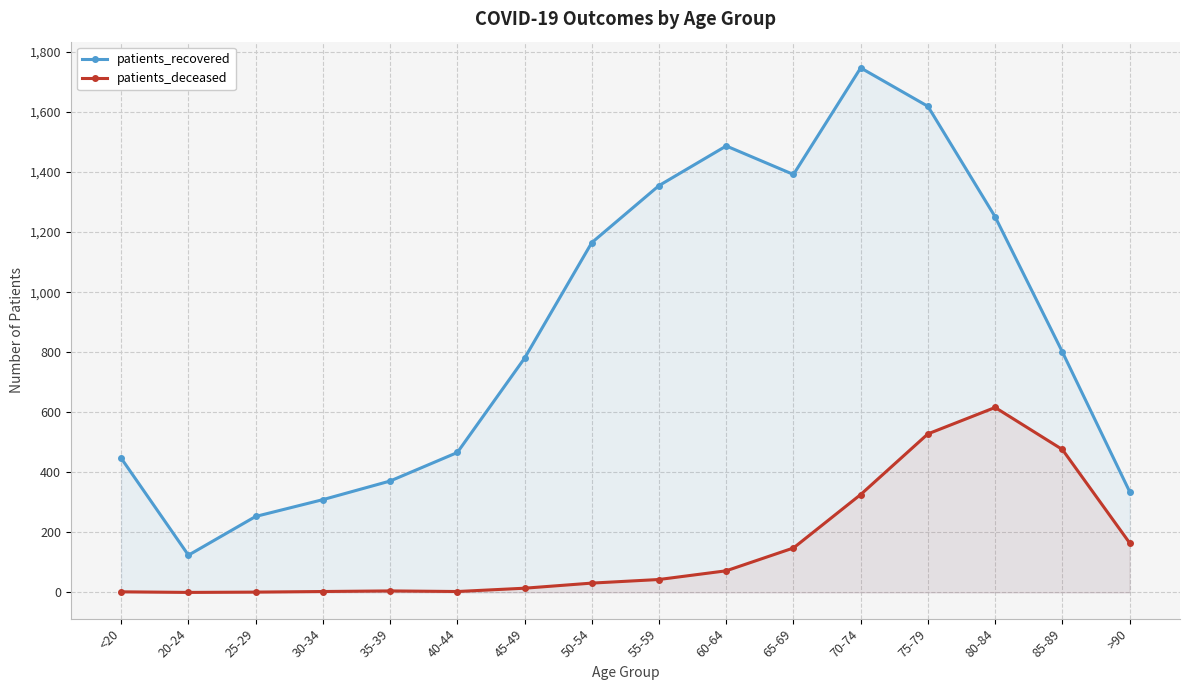

What is the maximum value shown in the chart?

1747